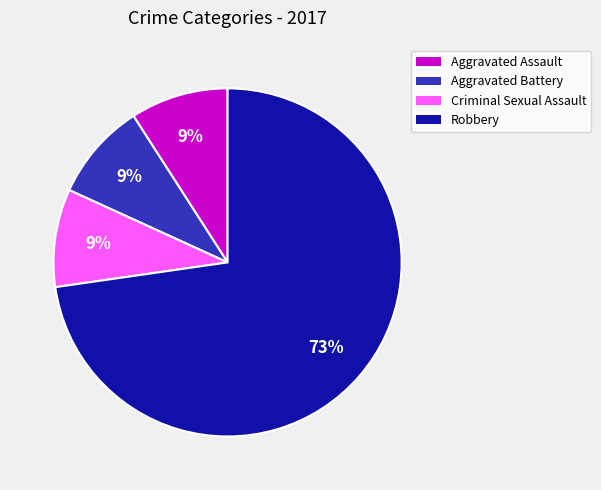

How many segments does this pie chart have?

4